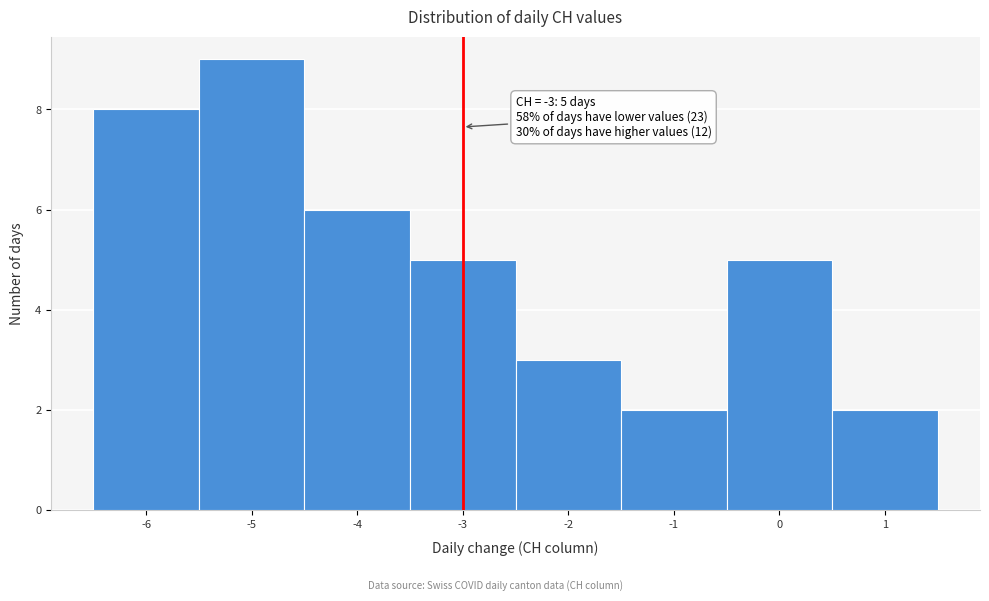

Which range on the x-axis has the tallest bar?

-5.5 to -4.5